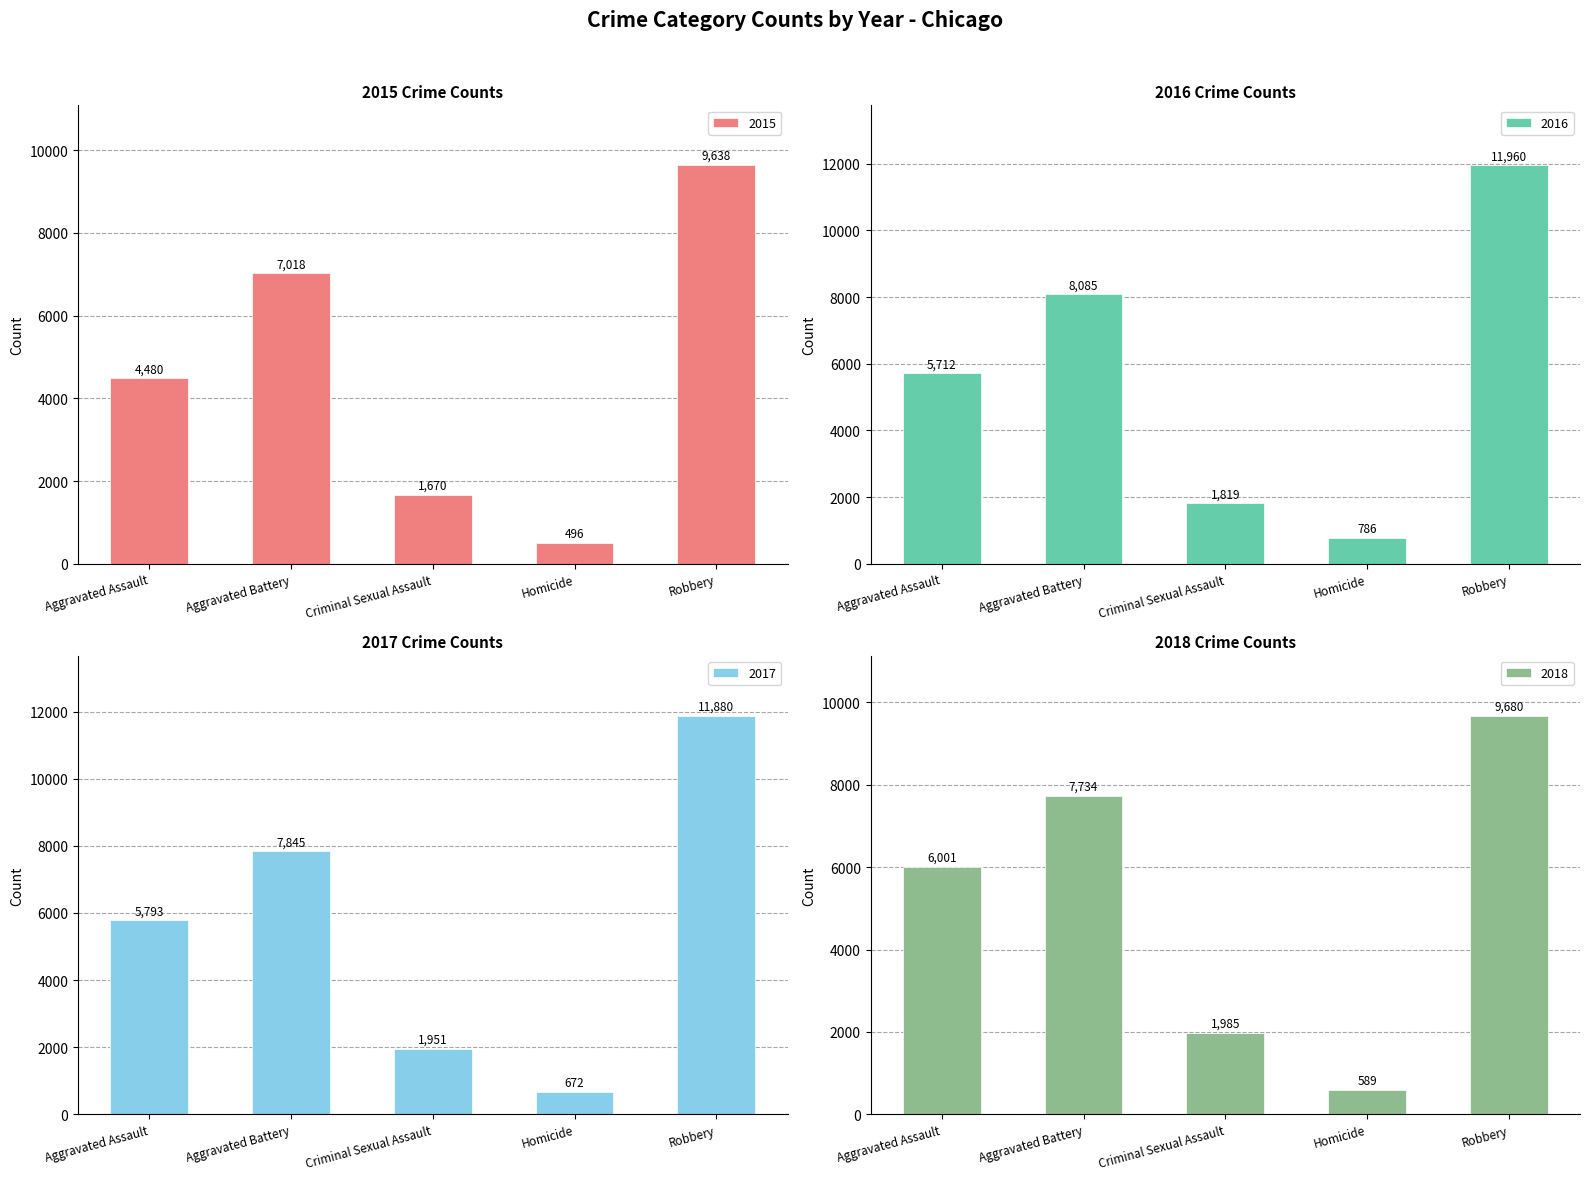

What are all the series names shown in the legend?

2015, 2016, 2017, 2018